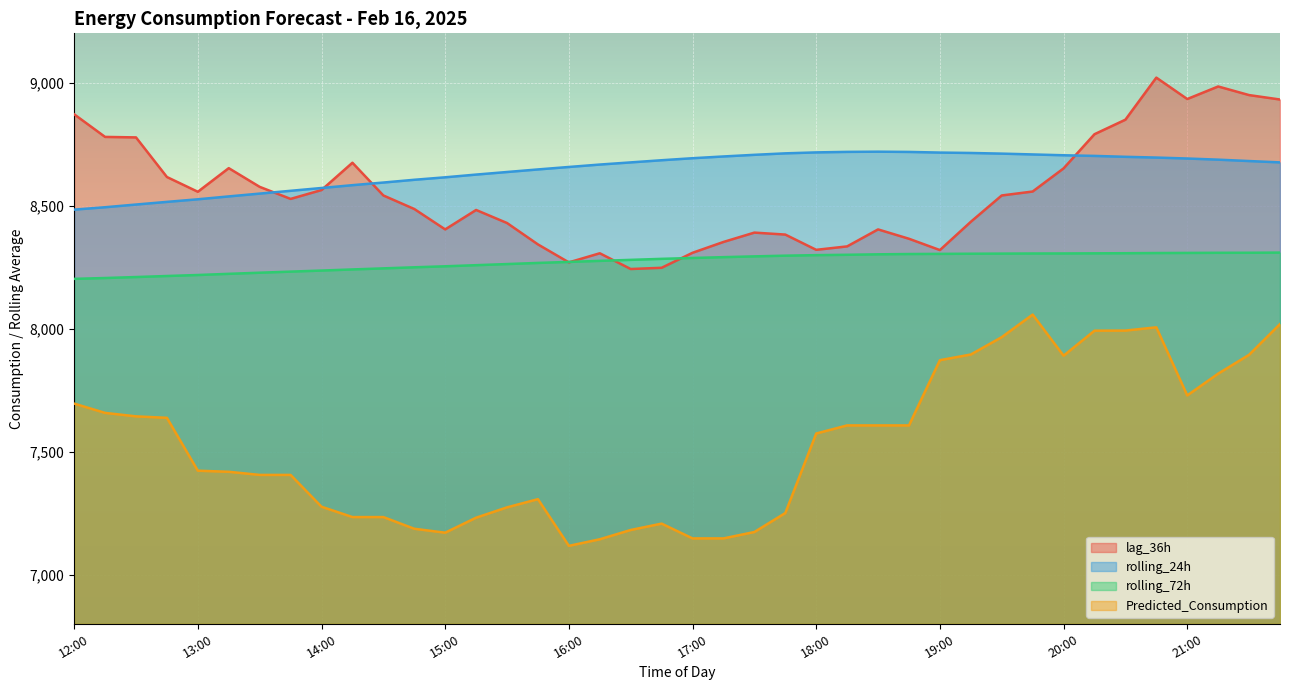

True or false: Predicted_Consumption and rolling_24h cross at least once.

False